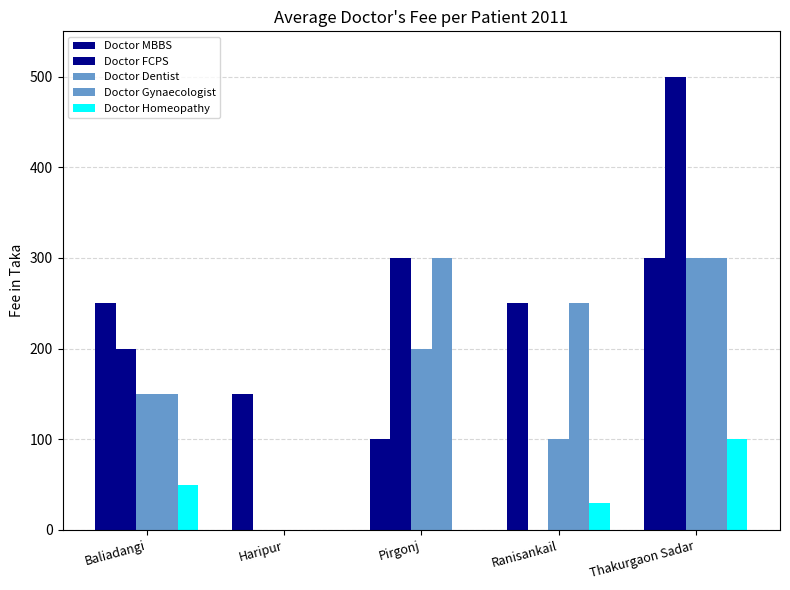

What is the label of the 5th bar from the left?

Thakurgaon Sadar